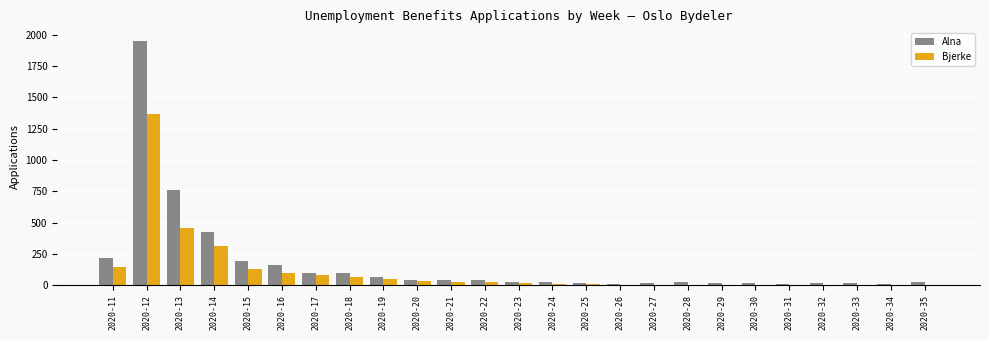

Which category has the highest value across all series?

2020-12